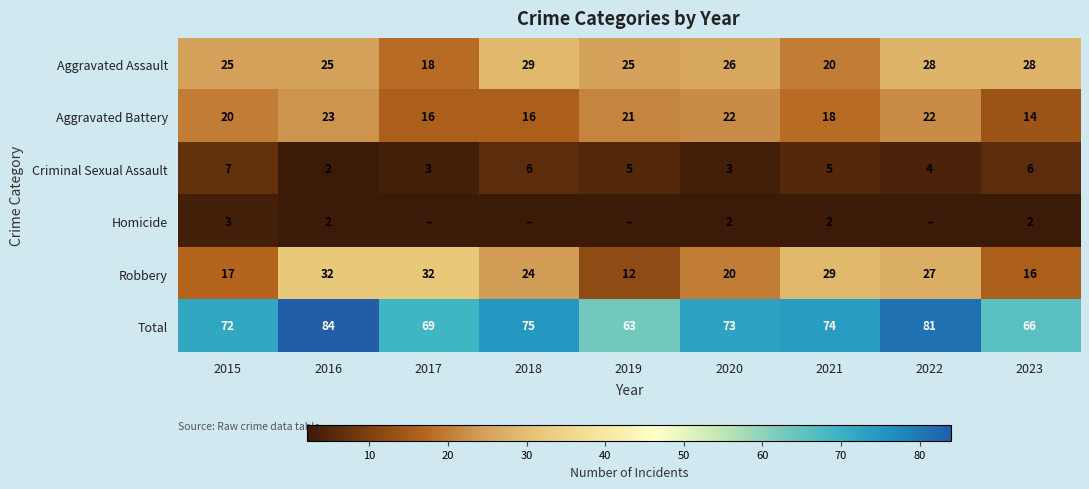

What is the sum of the Total values at 2023 and 2020?

139